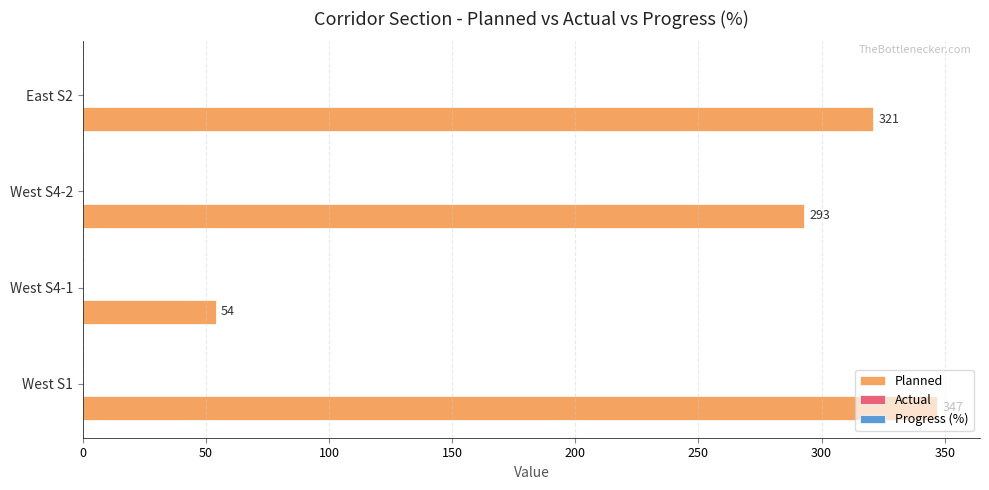

What is the change in value from West S4-2 to East S2?

+28